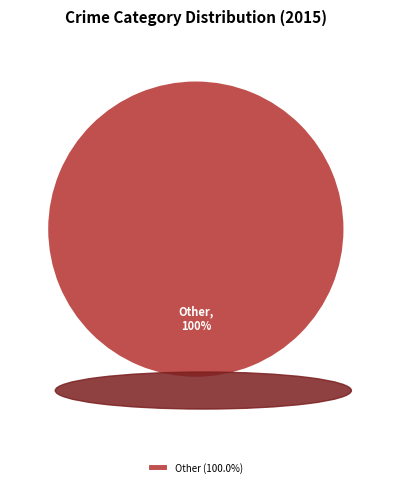

The Other slice represents 100% of the pie. True or false?

True